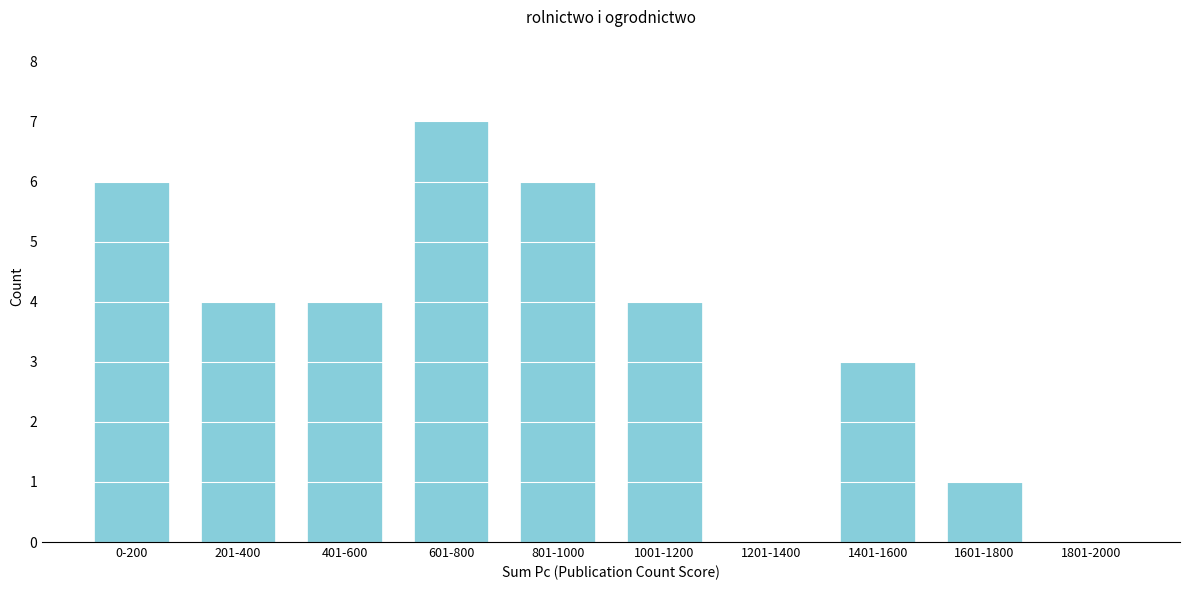

Reading left to right, transcribe all the data shown in this chart.

0-200=6	201-400=4	401-600=4	601-800=7	801-1000=6	1001-1200=4	1201-1400=0	1401-1600=3	1601-1800=1	1801-2000=0